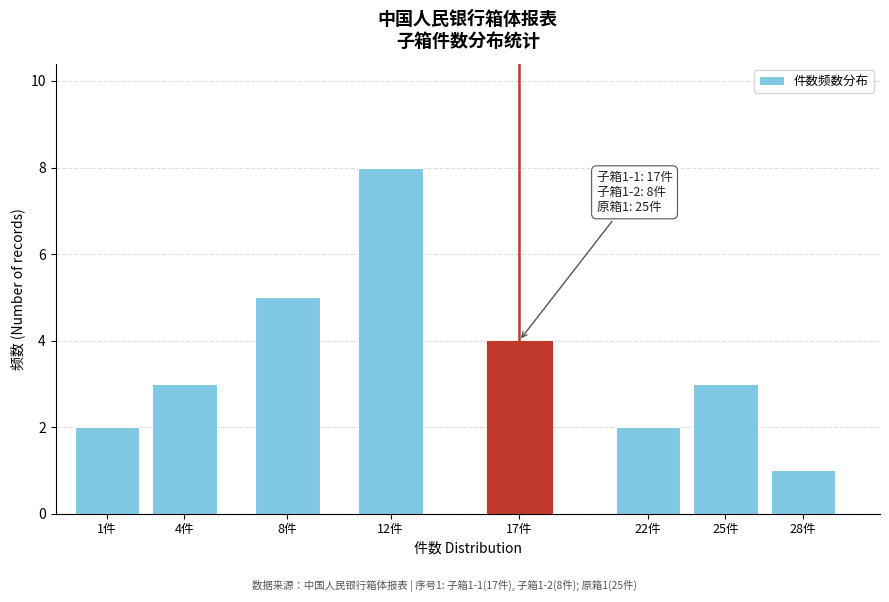

Reading right to left, what are all the values shown in this chart?

28件=1	25件=3	22件=2	17件=4	12件=8	8件=5	4件=3	1件=2